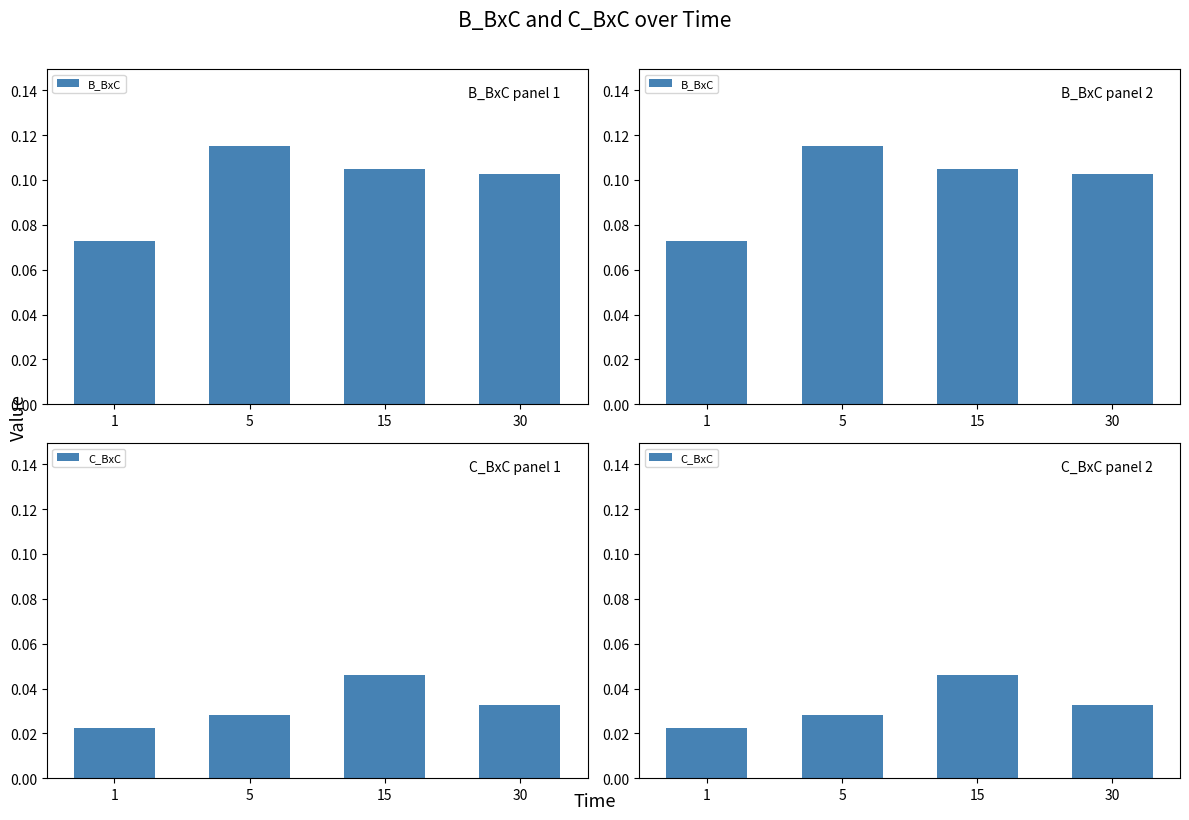

What is the highest value of the B_BxC series?

0.1